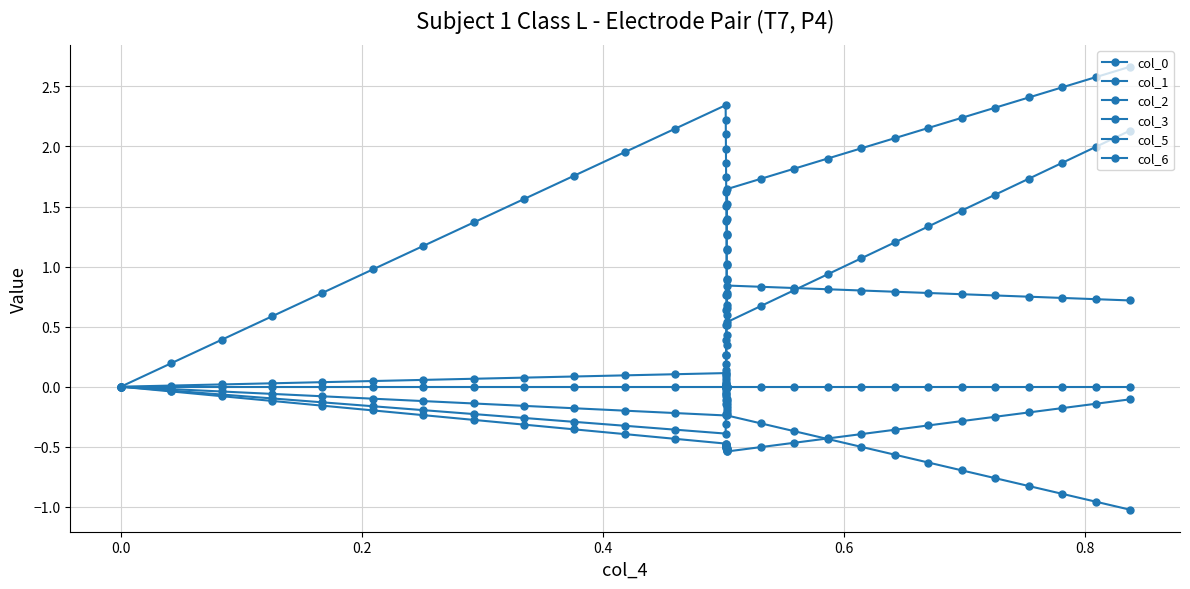

How many distinct data groups are displayed?

6